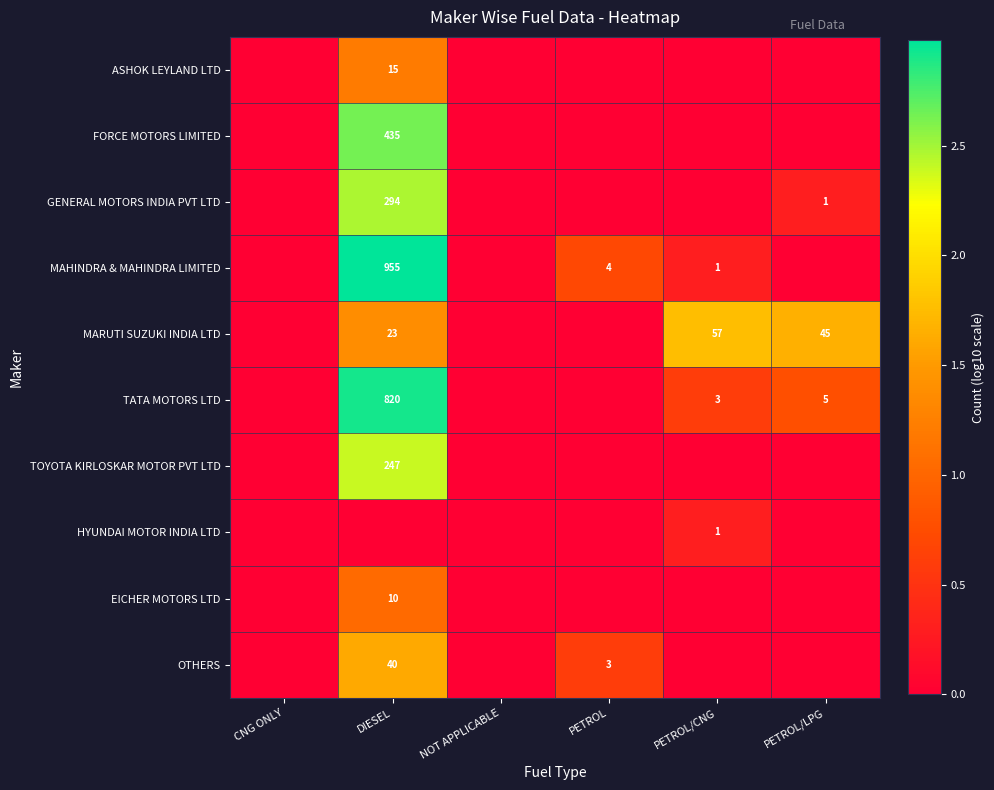

The value of MARUTI SUZUKI INDIA LTD at PETROL/LPG is 45. True or false?

True